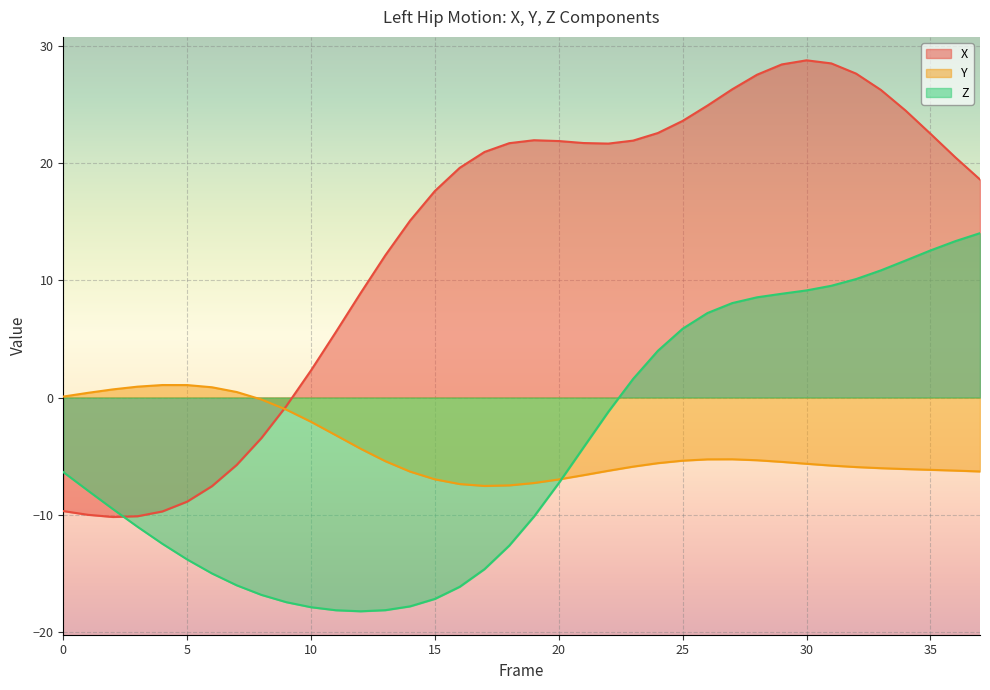

What is the difference between the maximum and minimum values in the Z series?

32.3